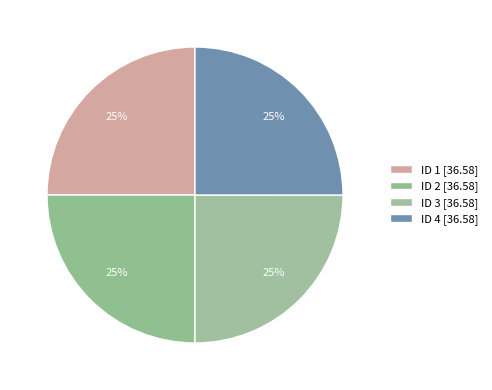

Does any single category account for the majority?

No